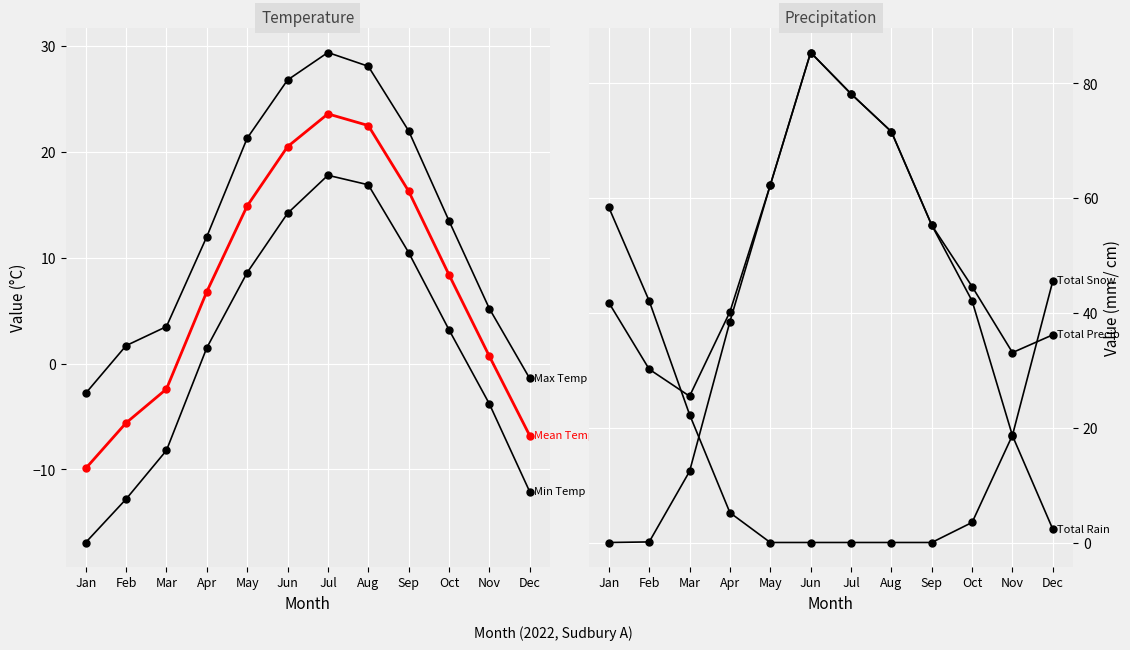

True or false: Total Rain (mm) has a value of 62.3 at May.

True